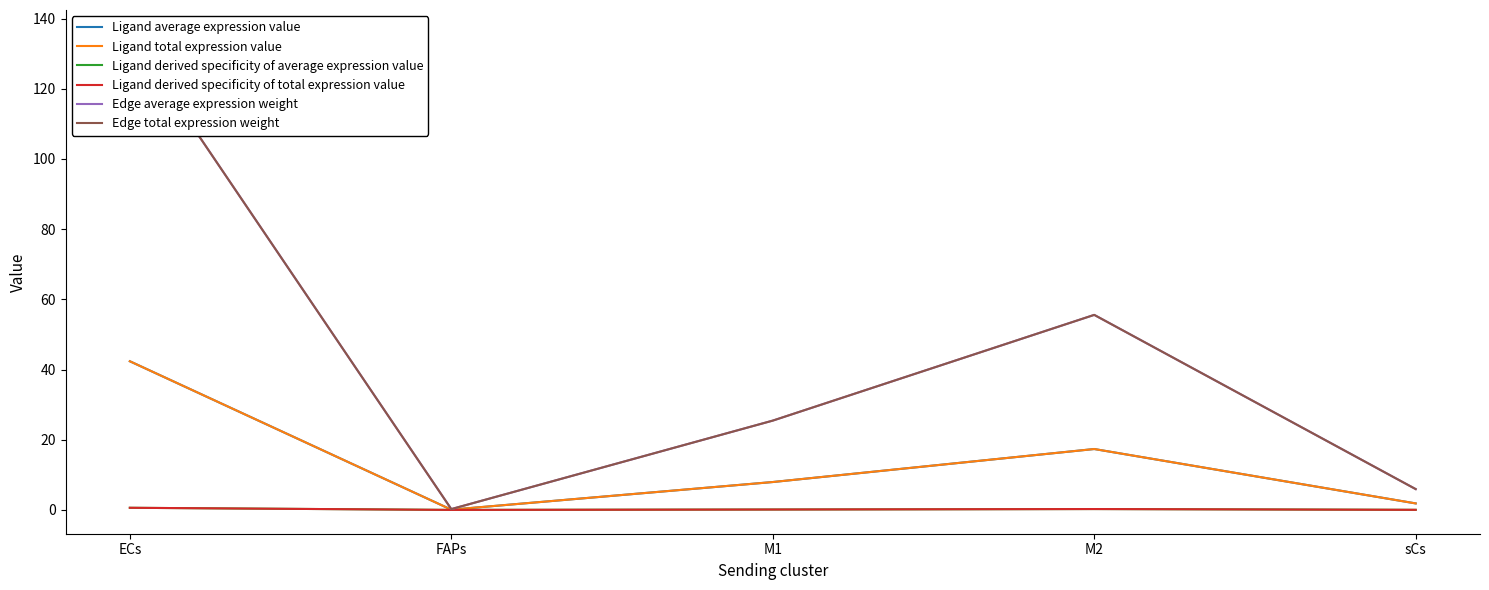

Reading right to left, extract all data points from this chart.

Ligand average expression value: 1.9	17.4	7.9	0.1	42.4
Ligand total expression value: 1.9	17.4	7.9	0.1	42.4
Ligand derived specificity of average expression value: 0.0	0.2	0.1	0.0	0.6
Ligand derived specificity of total expression value: 0.0	0.2	0.1	0.0	0.6
Edge average expression weight: 5.9	55.6	25.4	0.2	135.6
Edge total expression weight: 5.9	55.6	25.4	0.2	135.6